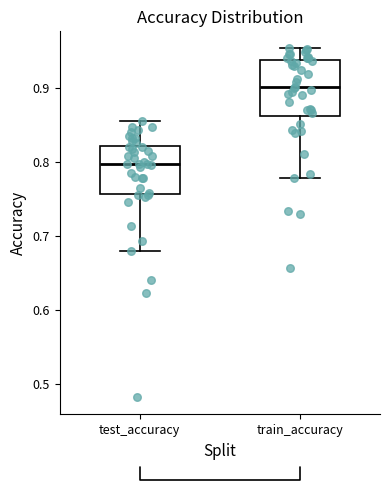

Reading left to right, read every box against the y-axis: the position of its median line, the range the box covers, and the ends of its whiskers. The values are not printed on the chart, so give them approximately, as read against the axis.

test_accuracy: median 0.80, box 0.76 to 0.82, whiskers 0.68 to 0.85
train_accuracy: median 0.90, box 0.86 to 0.94, whiskers 0.78 to 0.95